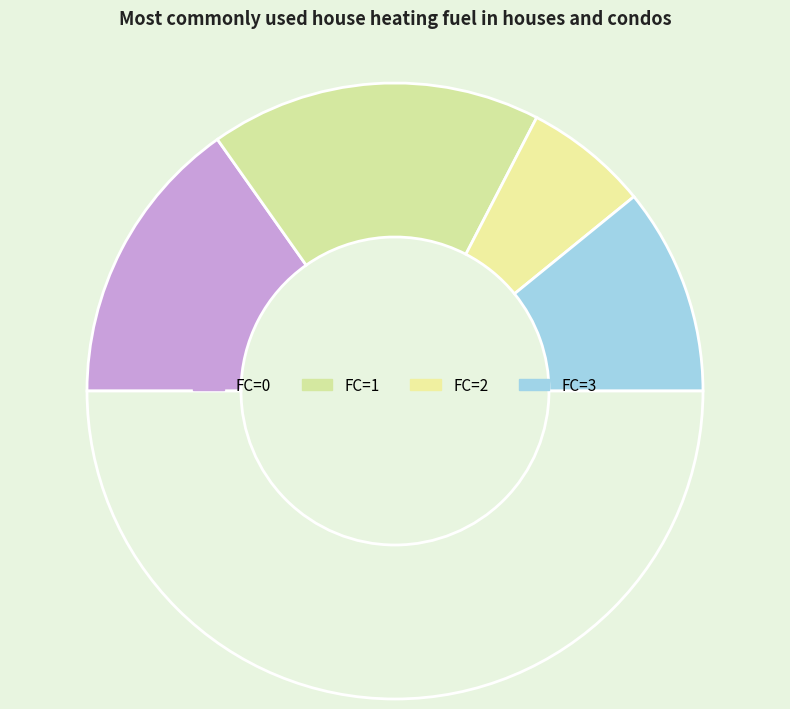

How many segments does this pie chart have?

5